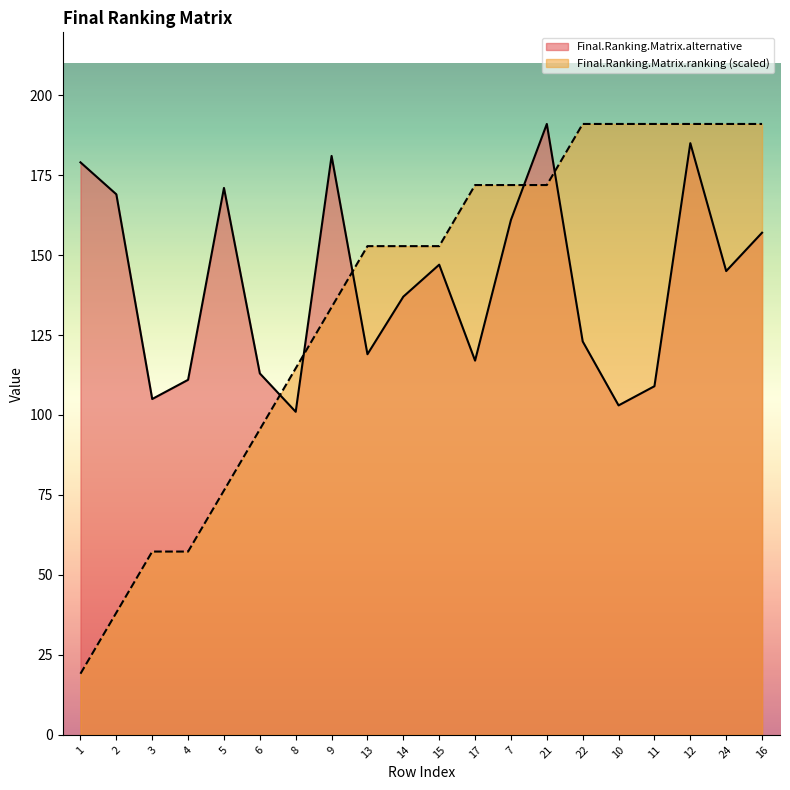

At which label is Final.Ranking.Matrix.alternative closest to 146?

15